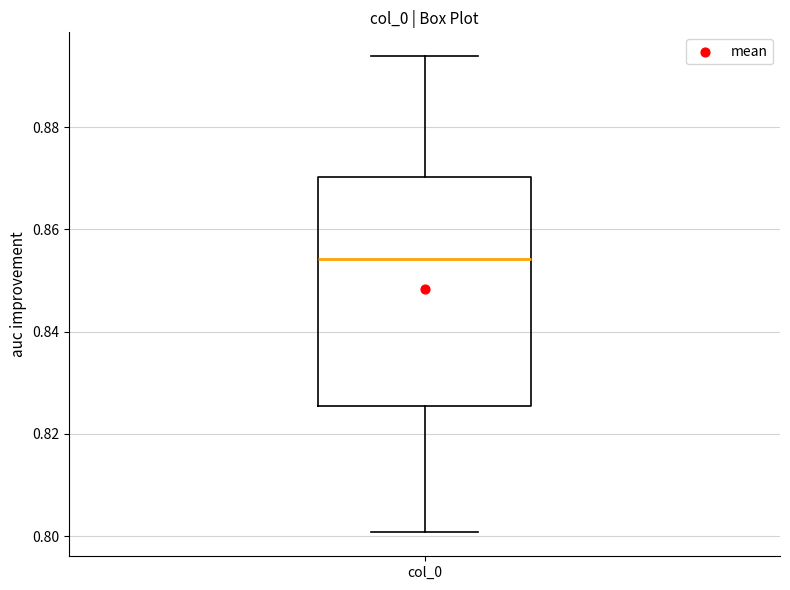

Where does the lower whisker of the box for col_0 end on the y-axis? The values are not printed on the chart, so give them approximately, as read against the axis.

0.800